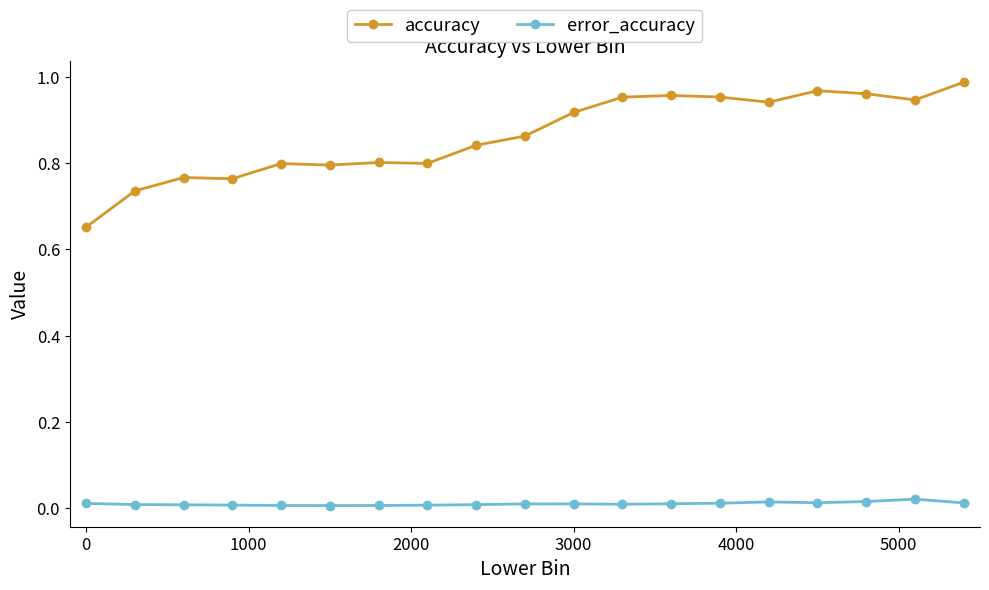

What is the difference between the second highest and minimum values in the accuracy series?

0.3